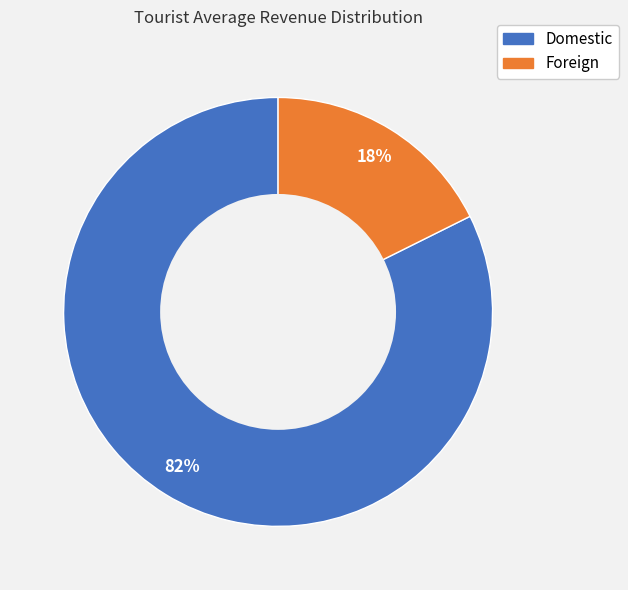

How many segments does this pie chart have?

2